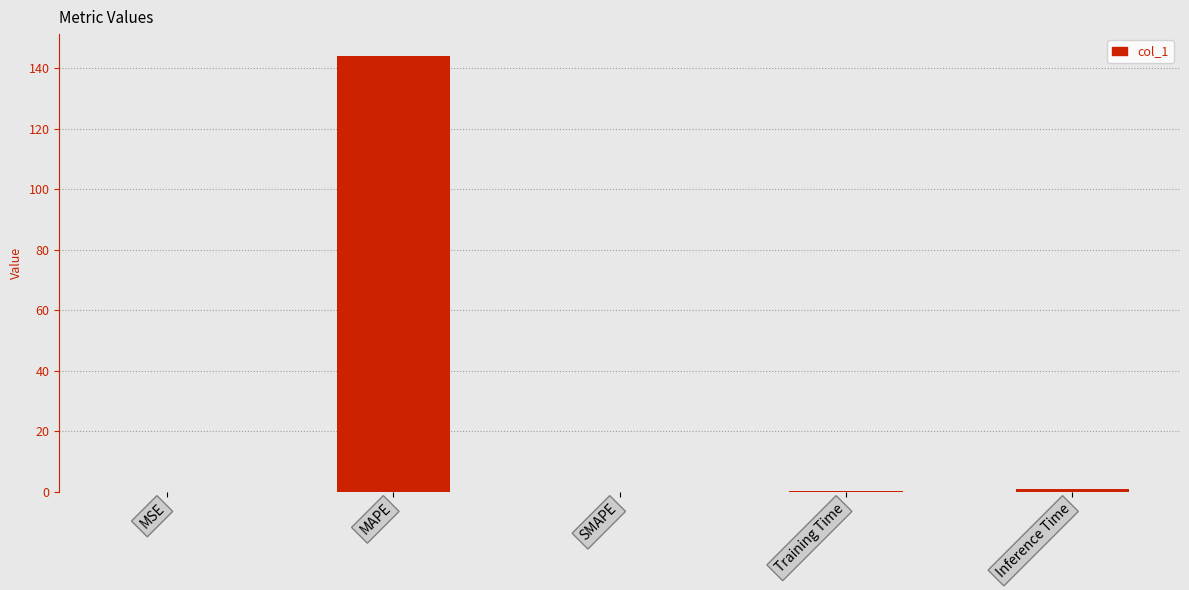

What is the greatest value displayed?

144.0